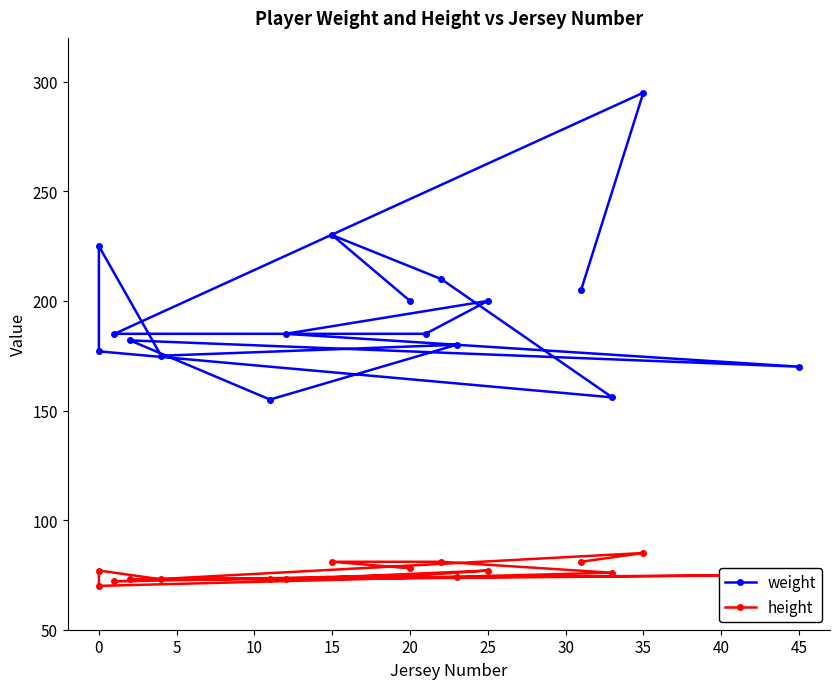

Which series changed the most between 0 and 5?

weight